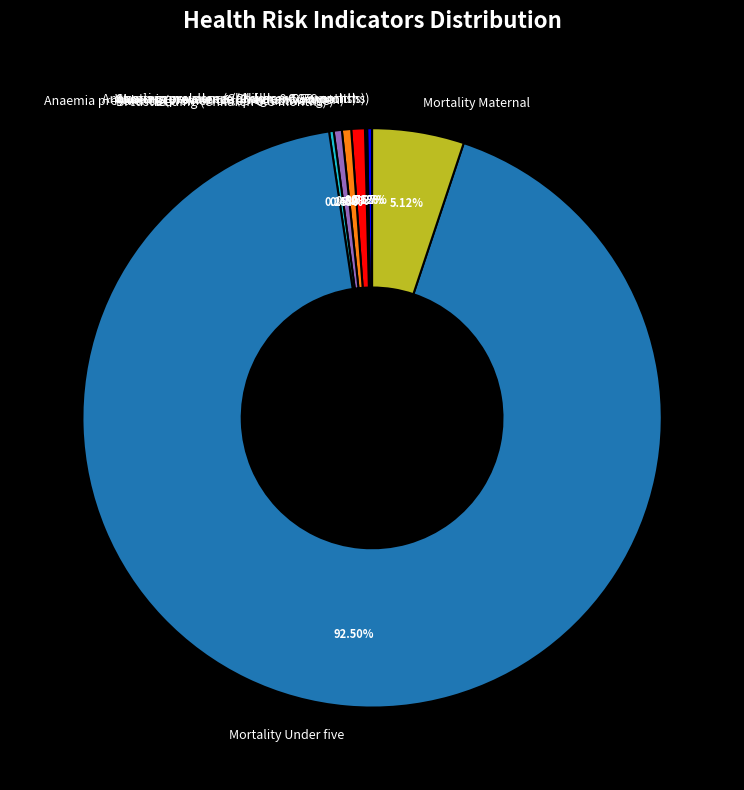

Which slice represents more than half of the pie?

Mortality Under five